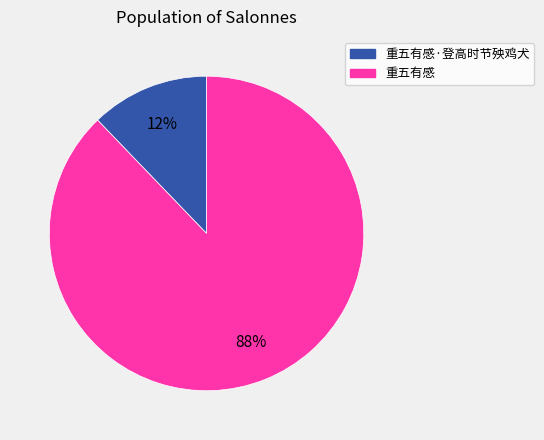

Is there any slice that represents more than half of the pie?

Yes